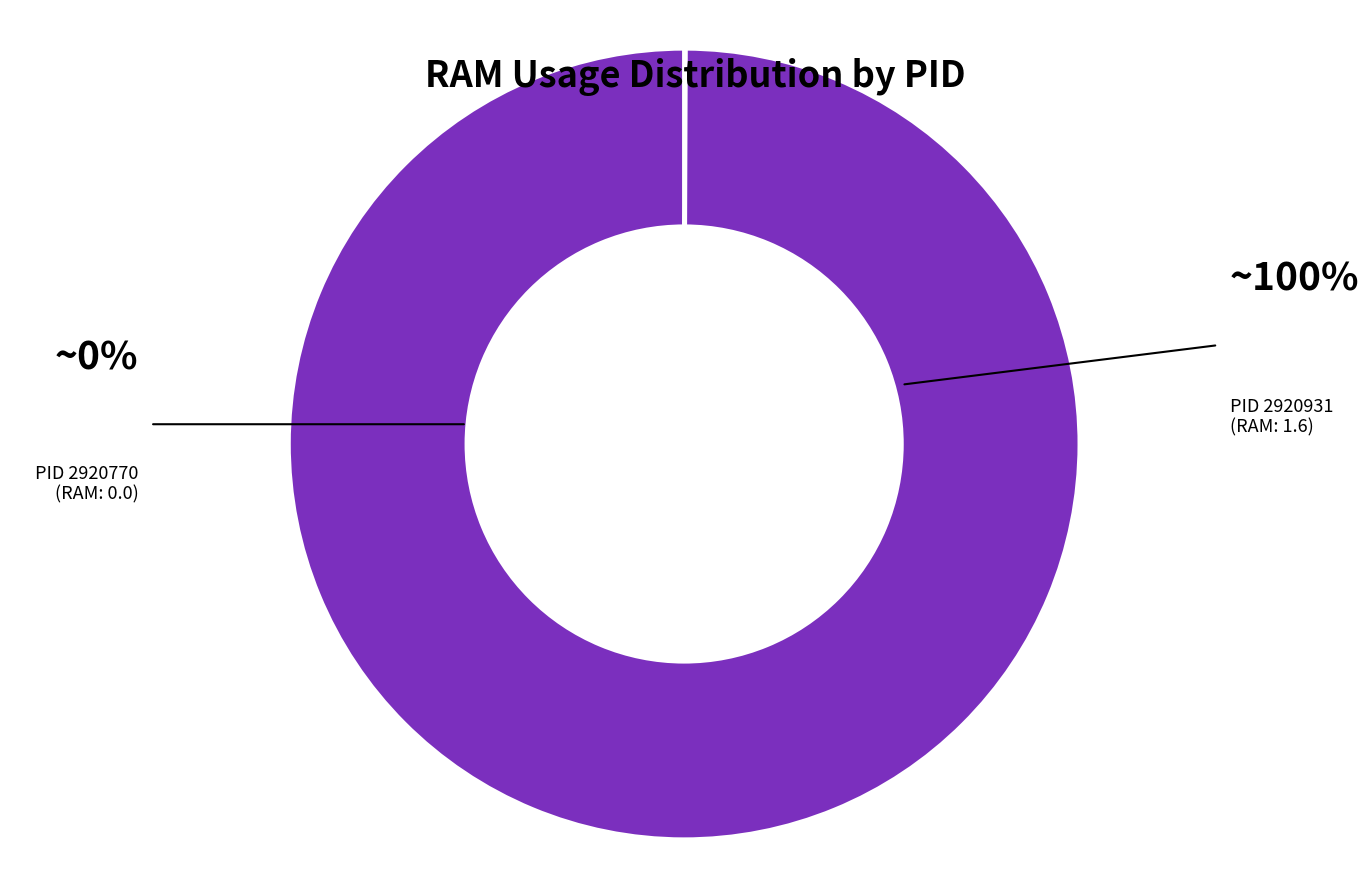

Is there any slice that represents more than half of the pie?

Yes